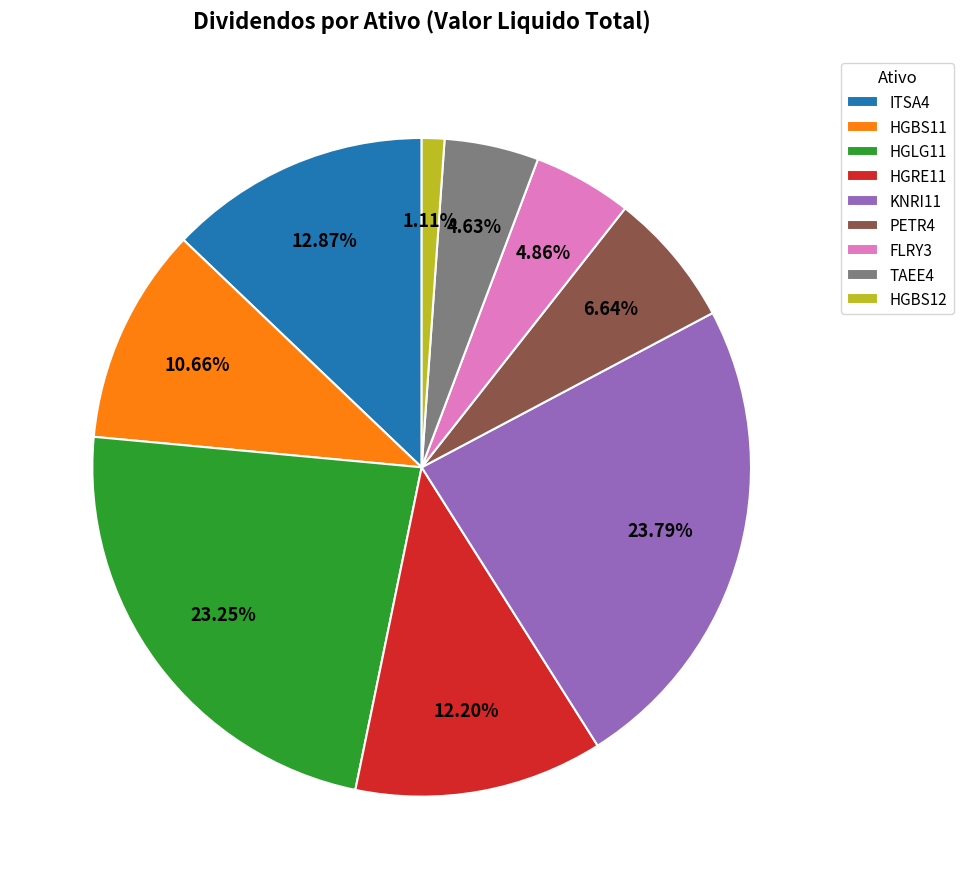

Does any single category account for the majority?

No